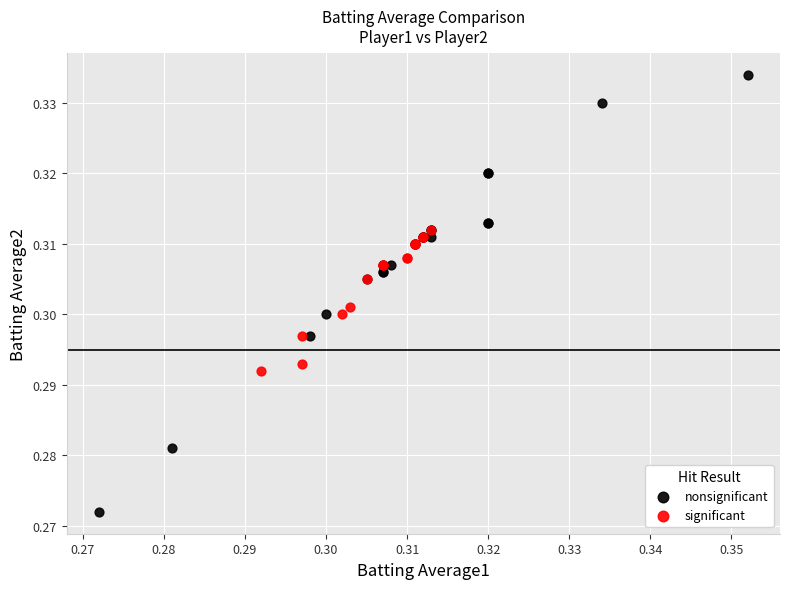

Which series has the largest Y range (max minus min)?

nonsignificant